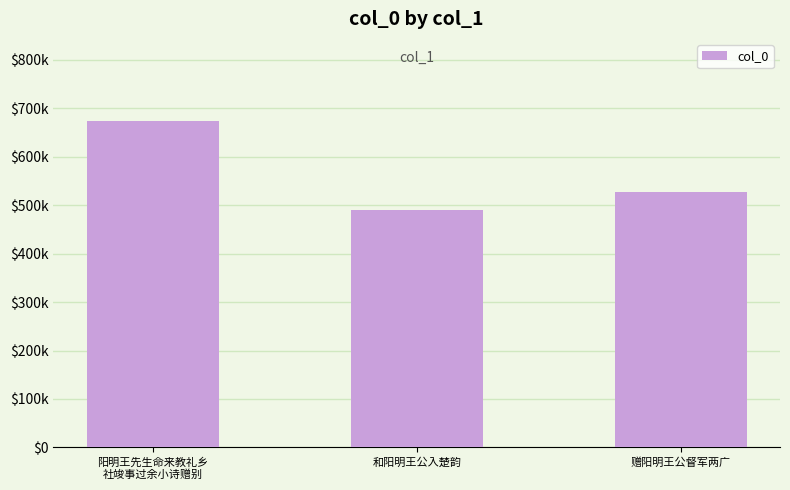

Reading left to right, extract all data points from this chart.

阳明王先生命来教礼乡
社竣事过余小诗赠别=674535	和阳明王公入楚韵=490349	赠阳明王公督军两广=527287